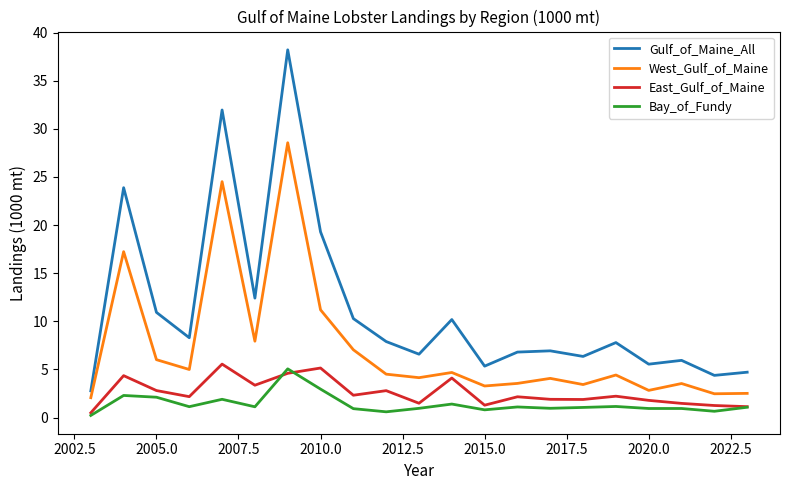

True or false: West_Gulf_of_Maine has more than 2 points higher than both neighbors.

True